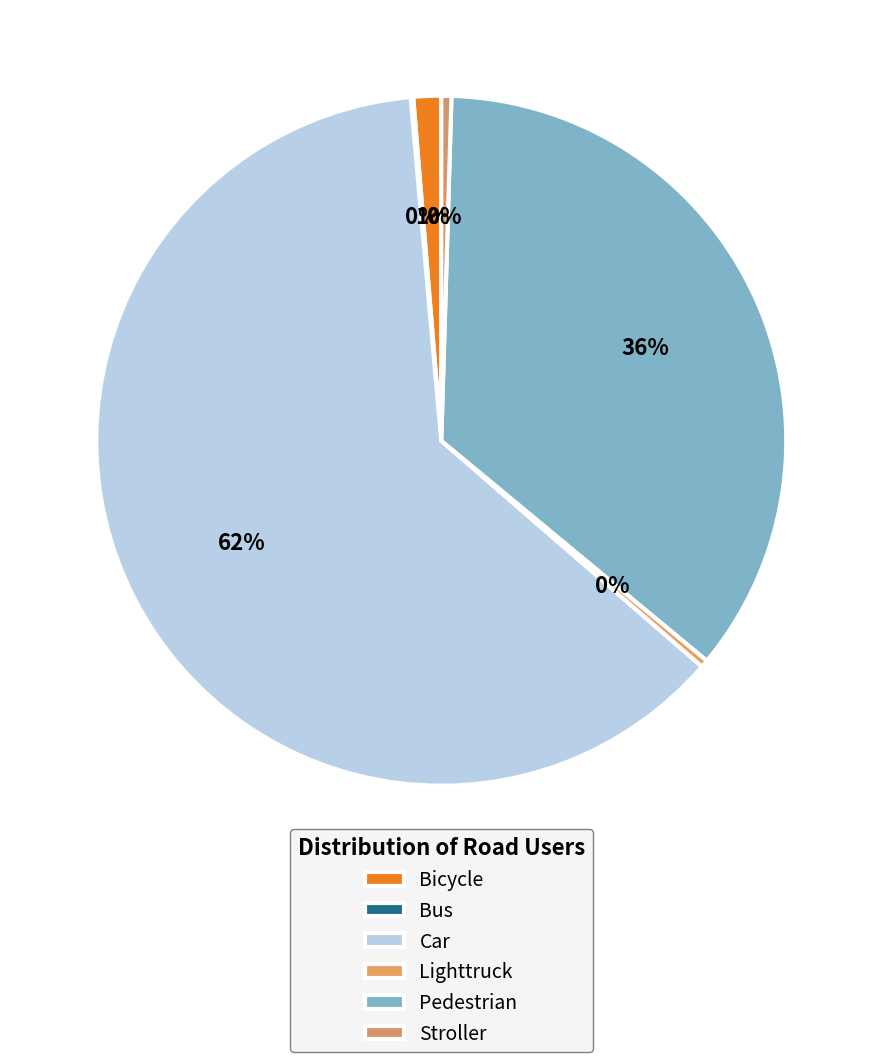

True or false: Bicycle accounts for 1% of the total.

False